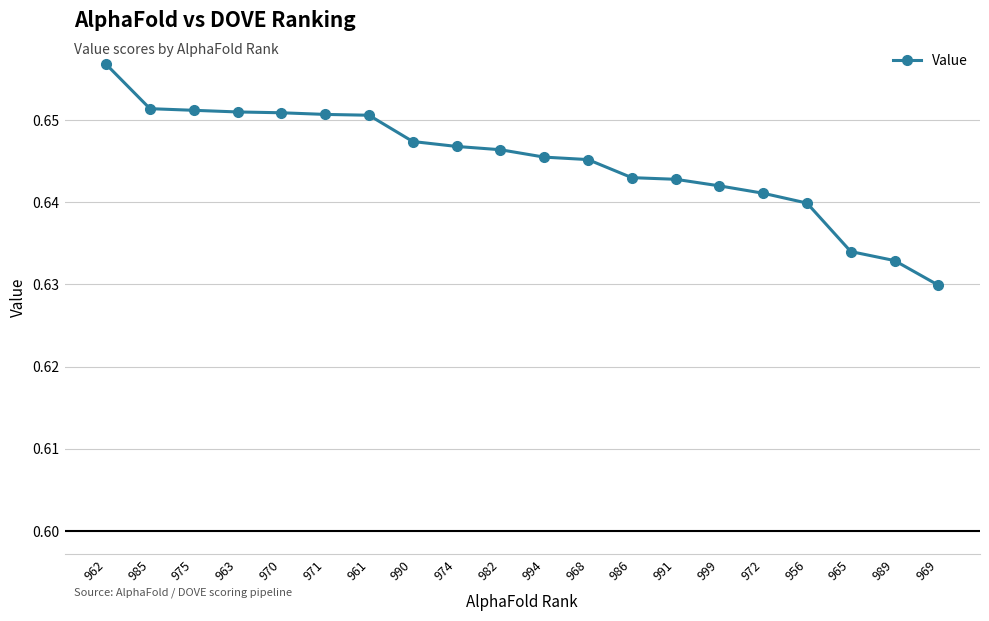

Where is the data nearest to the value 0?

969